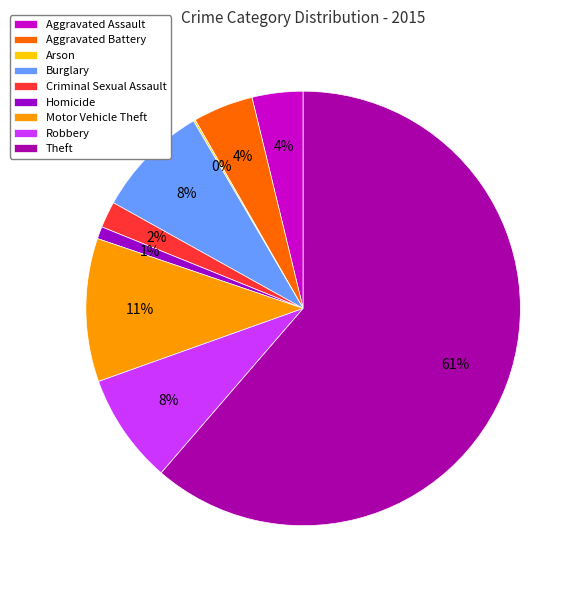

Count the number of slices in the pie.

9